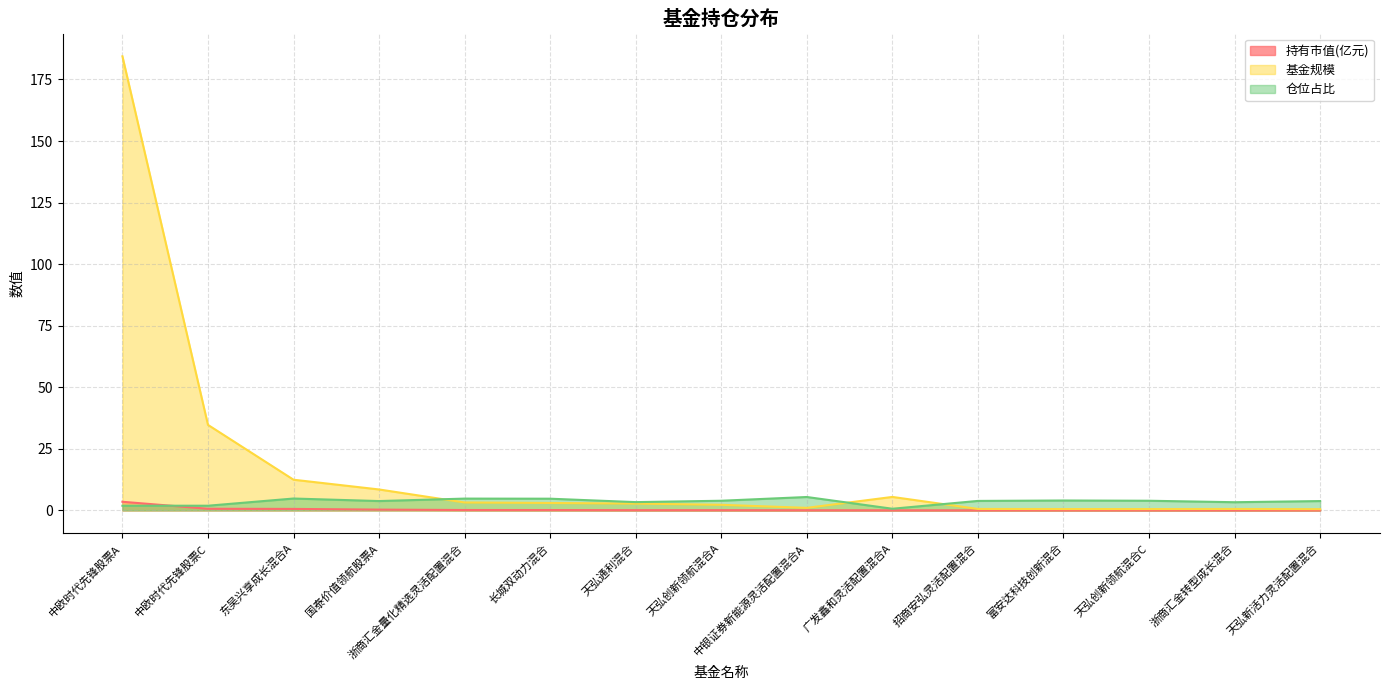

What is the label of the 4th point from the right?

富安达科技创新混合